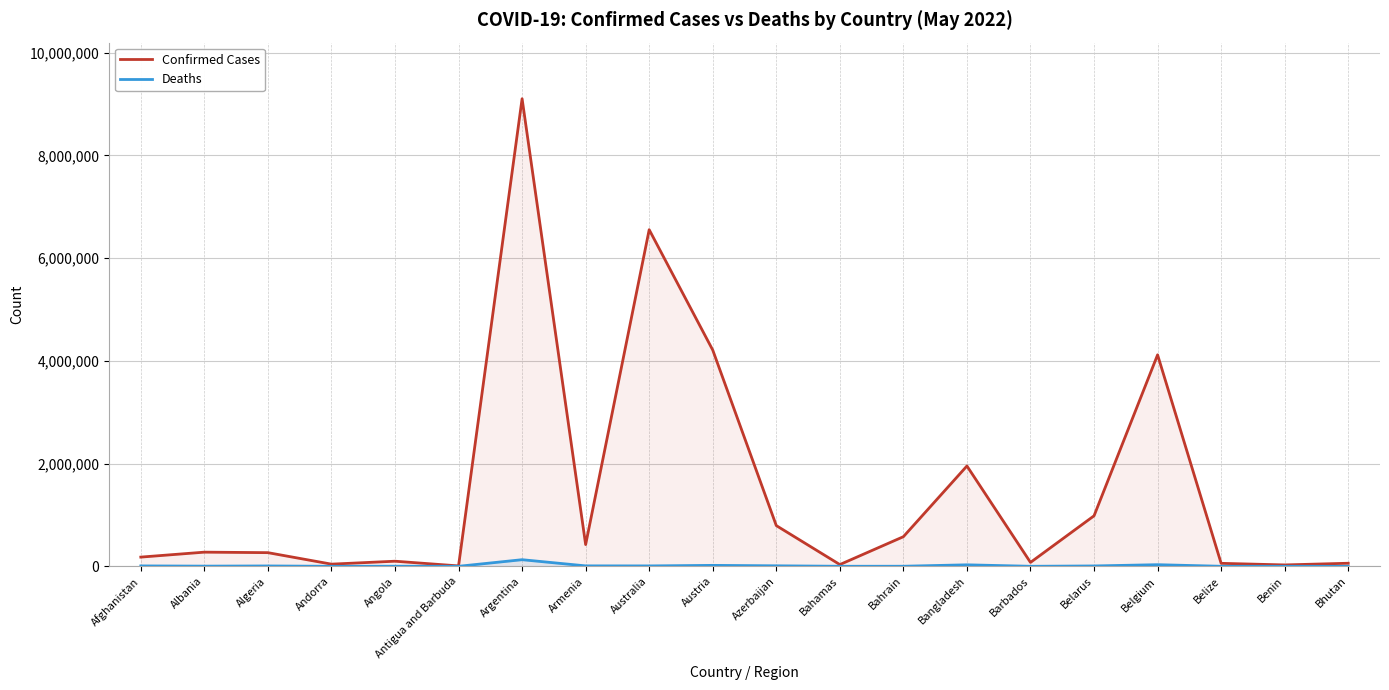

Where is the first local minimum for Confirmed Cases?

Andorra